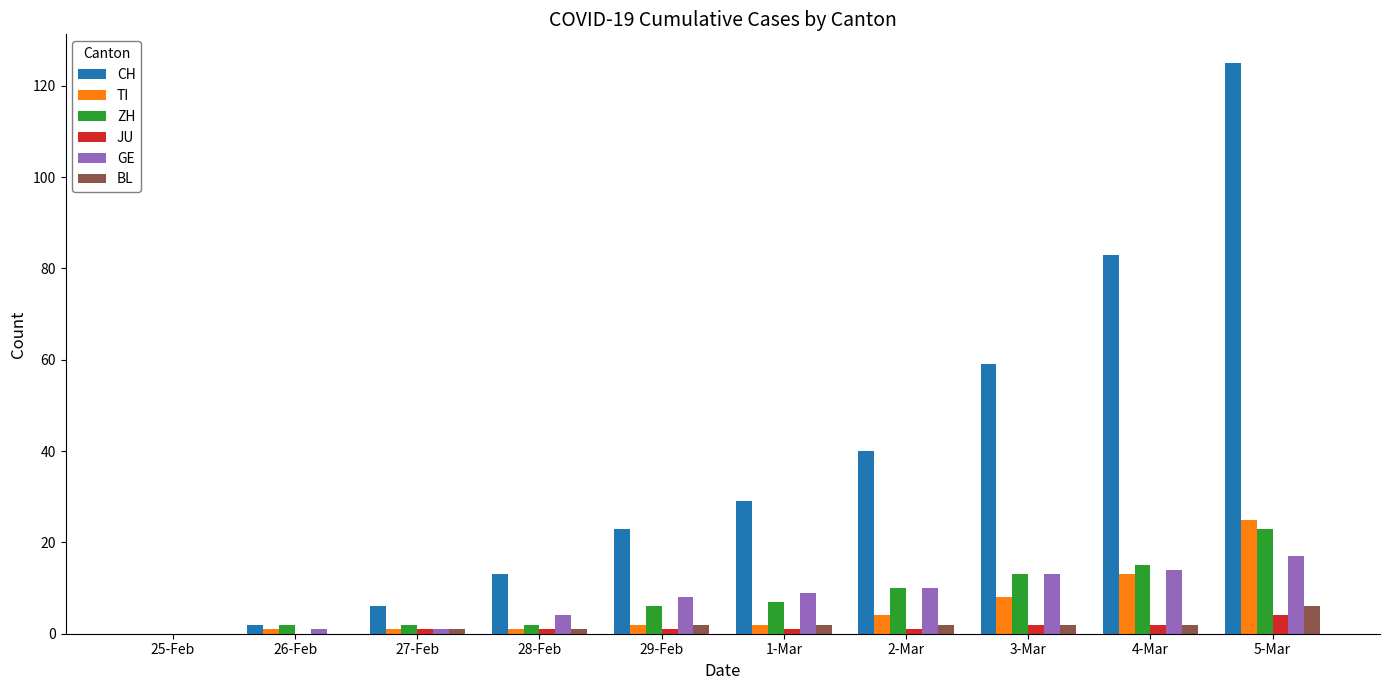

How many positive values does the GE series have?

9